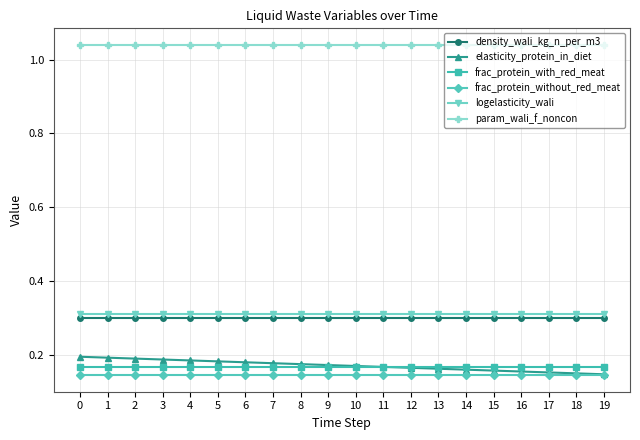

The value of density_wali_kg_n_per_m3 at 8 is 0.5. True or false?

False